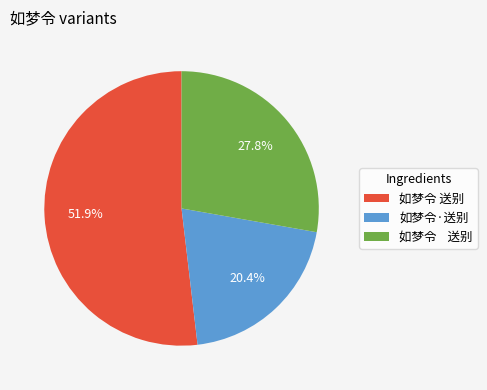

How many segments does this pie chart have?

3